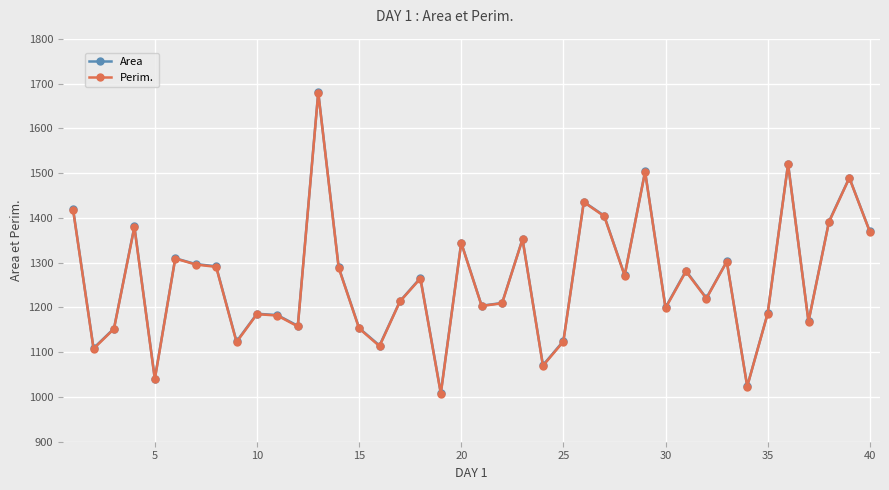

What is the smallest value displayed?

1007.6